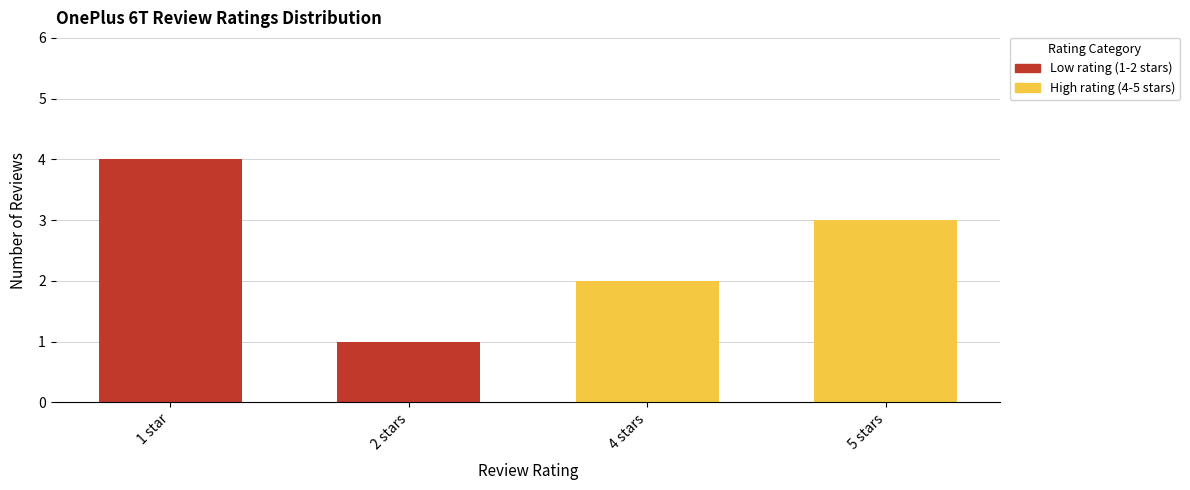

What is the difference between the maximum and minimum values?

3